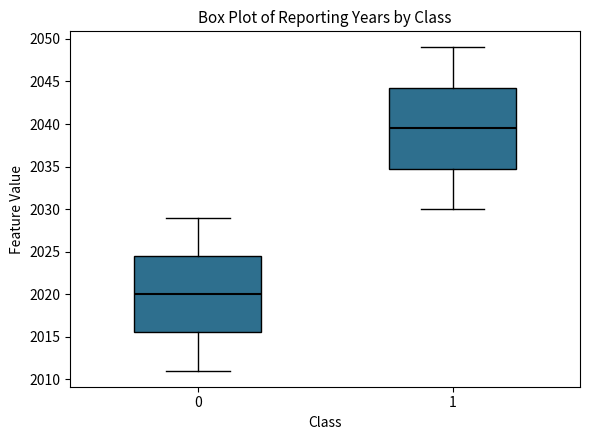

Where is the lower edge of the box at x = 1 on the y-axis? The values are not printed on the chart, so give them approximately, as read against the axis.

2035.0